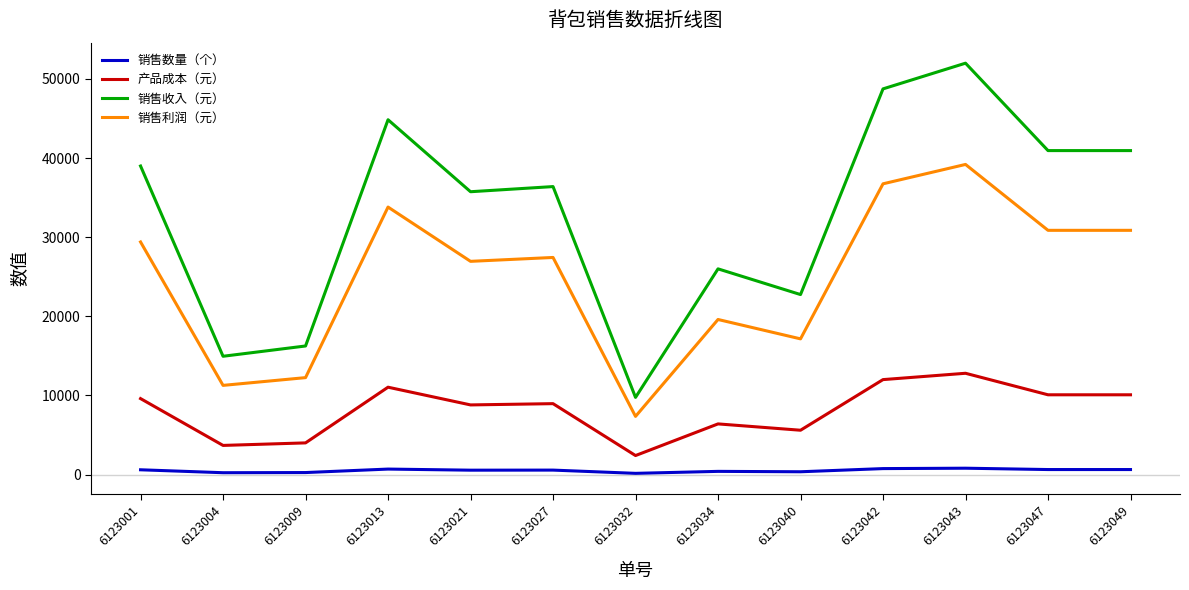

True or false: 销售利润（元） and 销售数量（个） cross at least once.

False